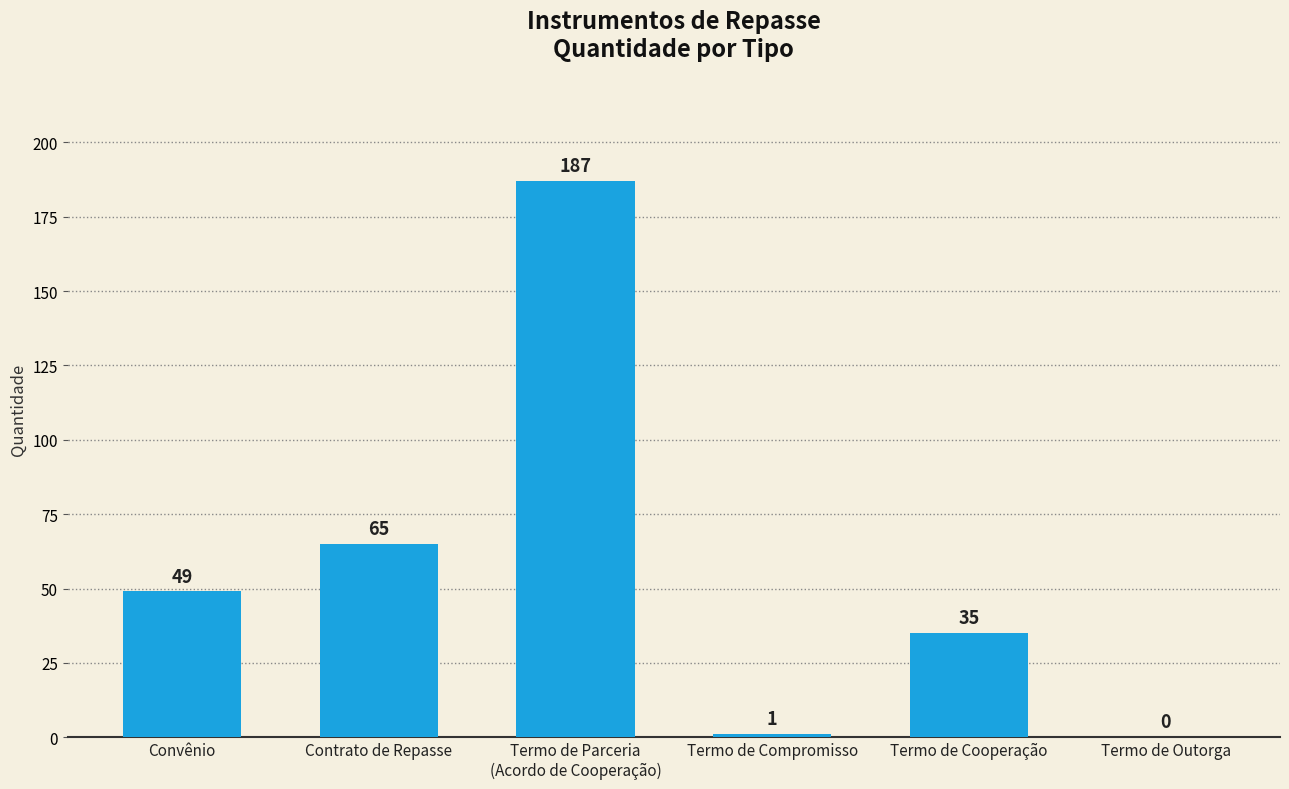

What is the change in value from Convênio to Contrato de Repasse?

+16